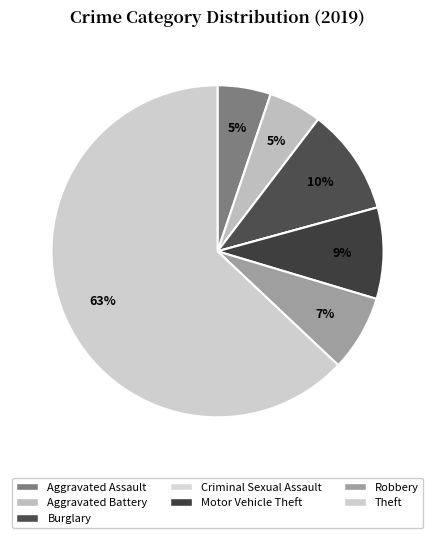

True or false: Robbery accounts for 7% of the total.

True